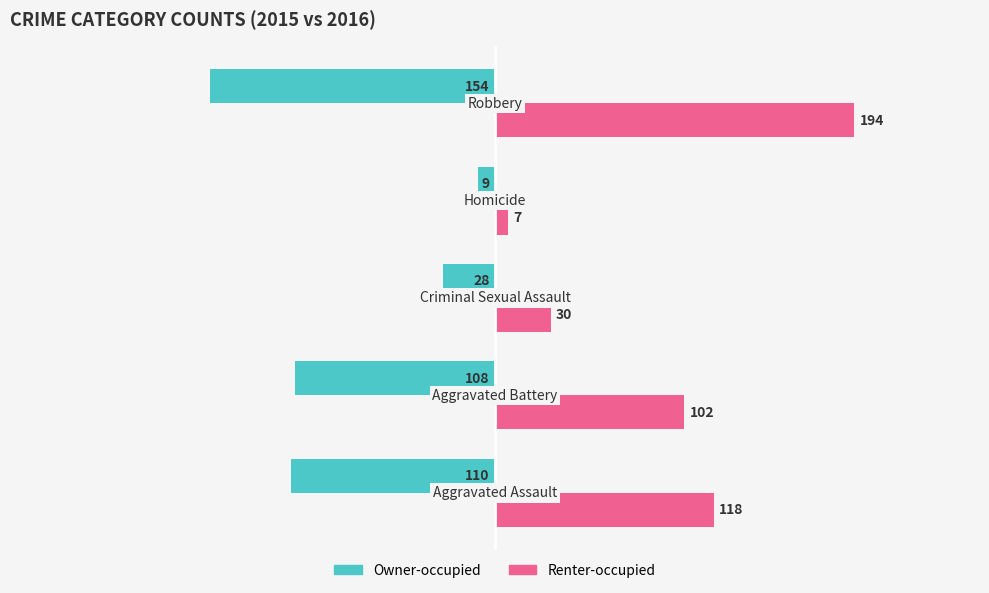

What is the greatest value displayed?

194